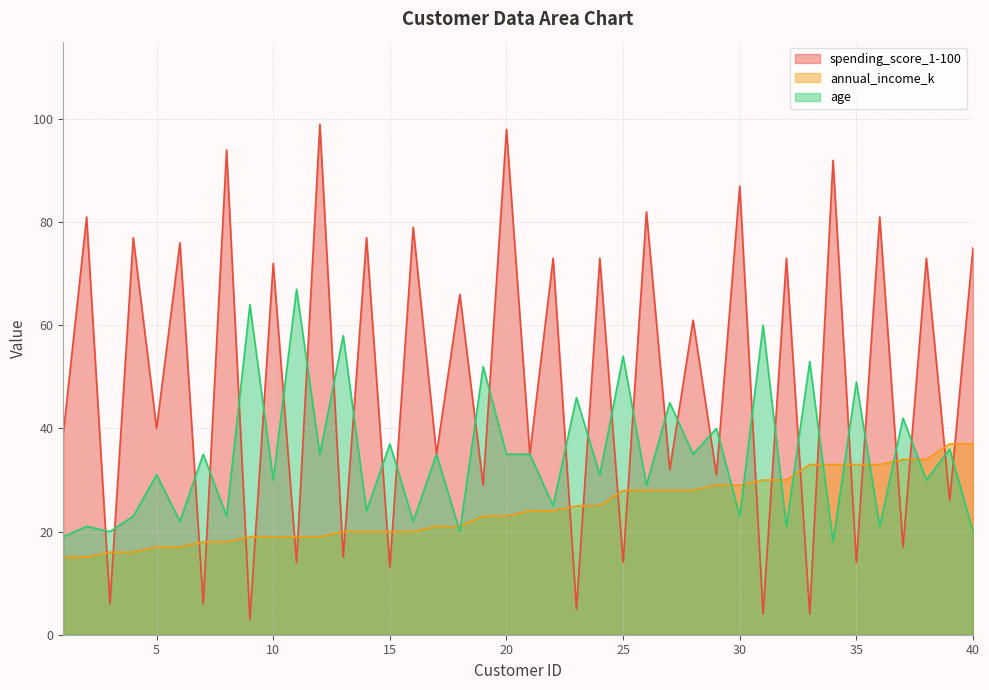

How many values in the annual_income_k series exceed 24?

18